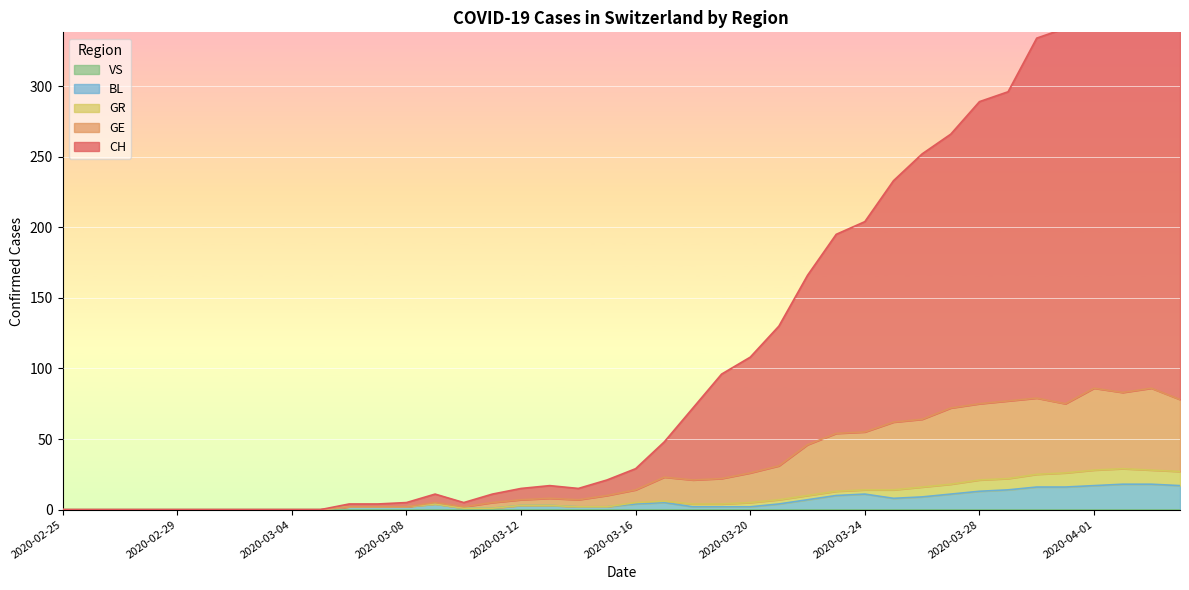

At which category is the sum across all series the highest?

2020-04-03